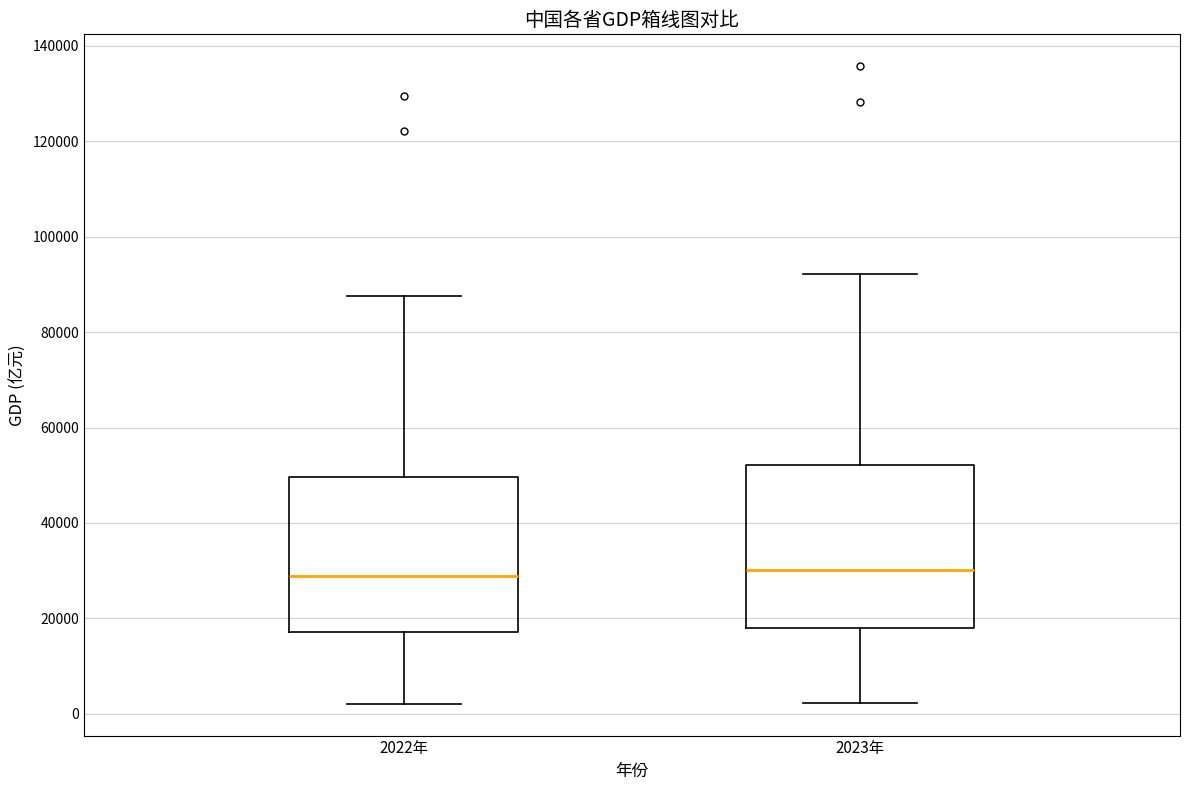

Where does the lower whisker of the box for 2022年 end on the y-axis? The values are not printed on the chart, so give them approximately, as read against the axis.

2000